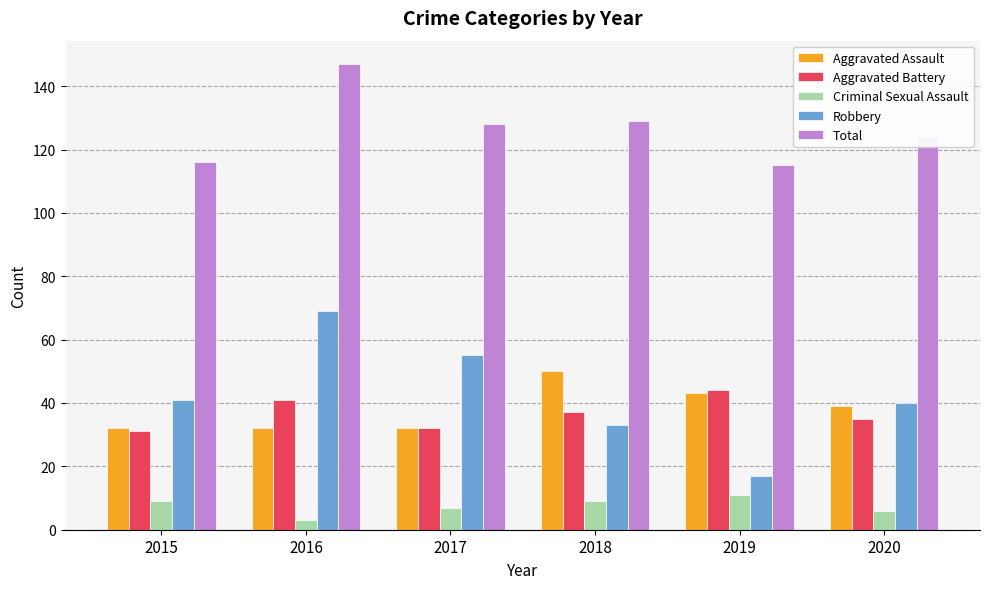

Read the Criminal Sexual Assault value at 2019.

11